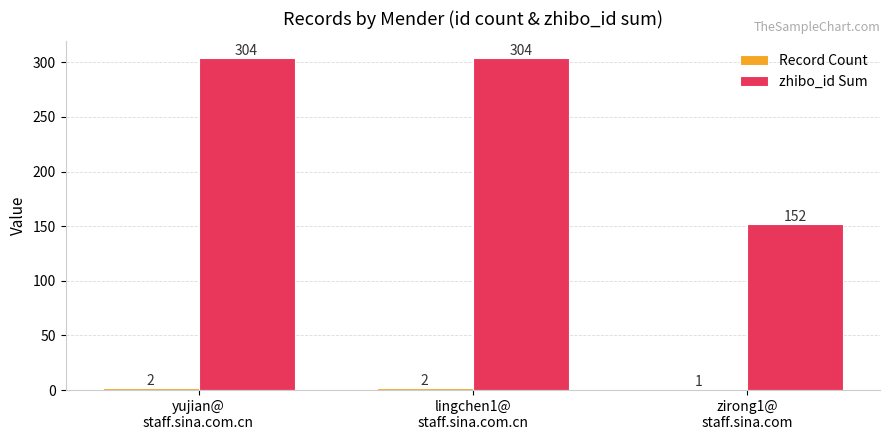

What is the difference between the maximum and minimum values in the zhibo_id Sum series?

152